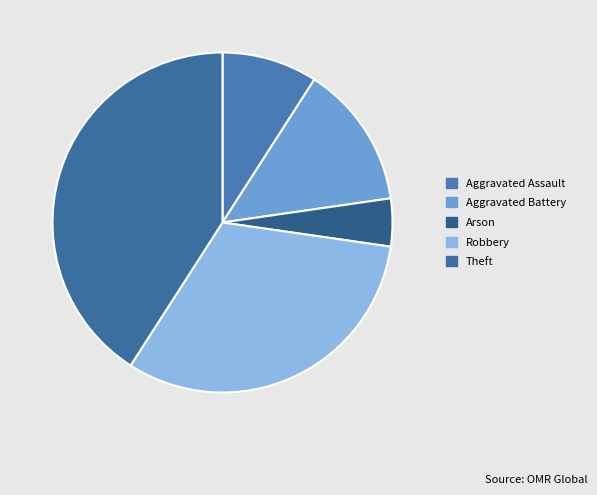

Which slice is the smallest?

Arson